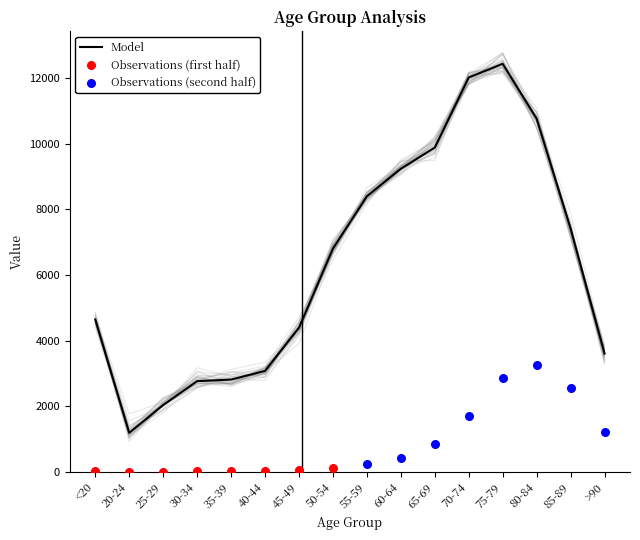

Between 80-84 and 55-59, which is larger?

80-84